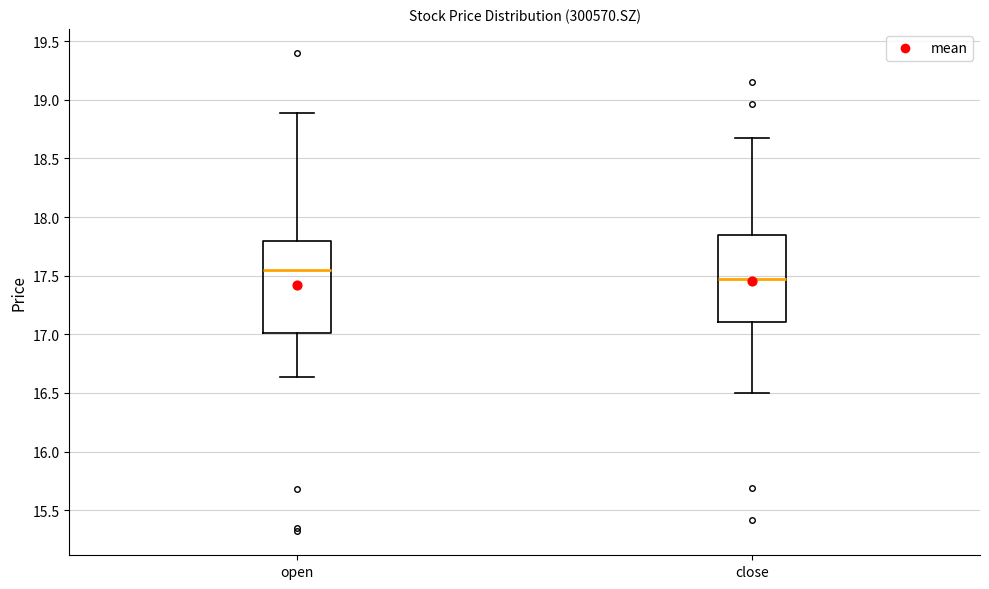

Reading left to right, transcribe this box plot: for each box, give where its median line is, the range the box spans, and where its two whiskers end, as read against the y-axis. The values are not printed on the chart, so give them approximately, as read against the axis.

open: median 17.55, box 17.00 to 17.80, whiskers 16.65 to 18.90
close: median 17.50, box 17.10 to 17.85, whiskers 16.50 to 18.65